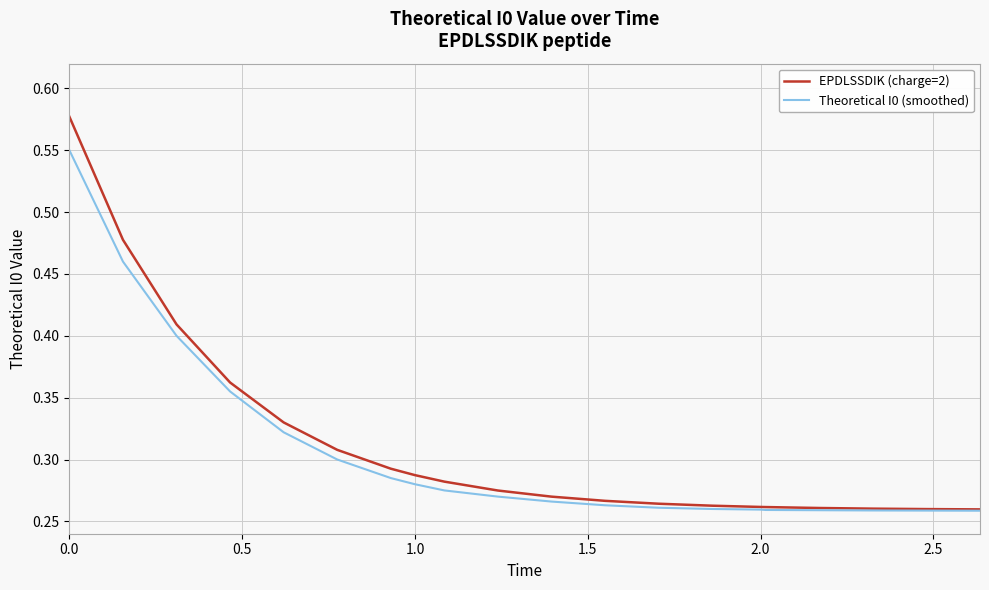

List the series in order of their peak value, lowest first.

Theoretical I0 (smoothed), EPDLSSDIK (charge=2)